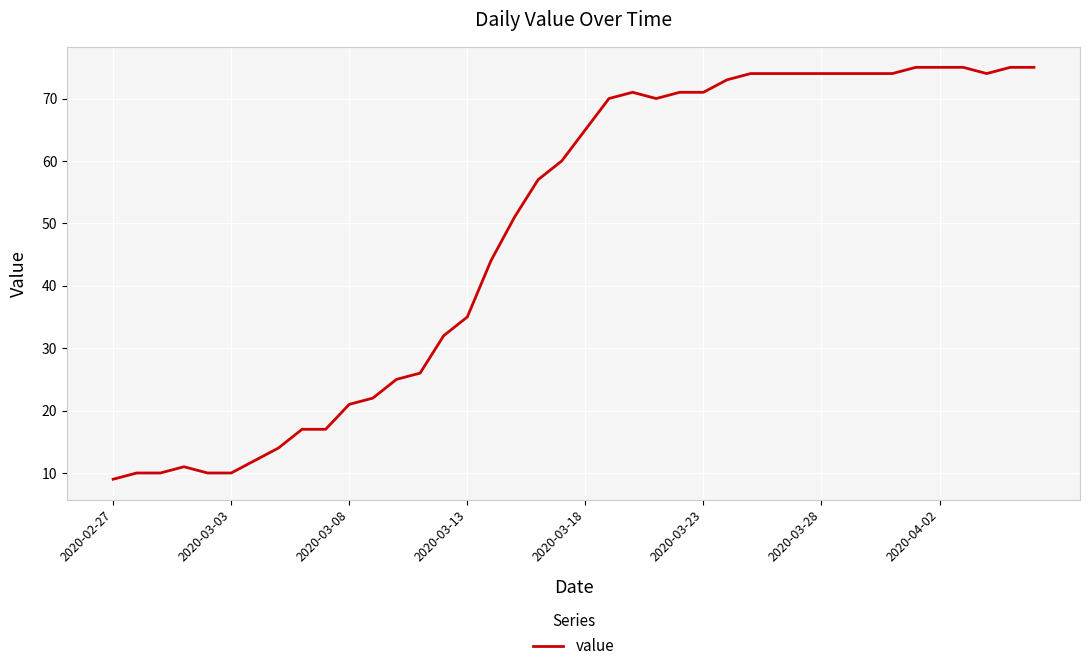

What is the maximum value shown in the chart?

75